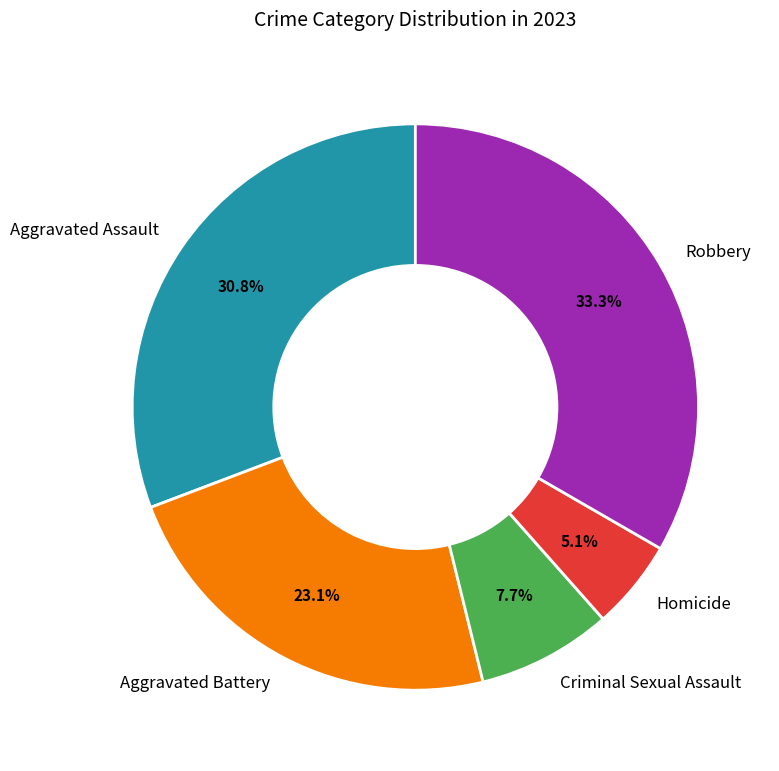

What percentage is the Homicide slice, to the nearest percent?

5%